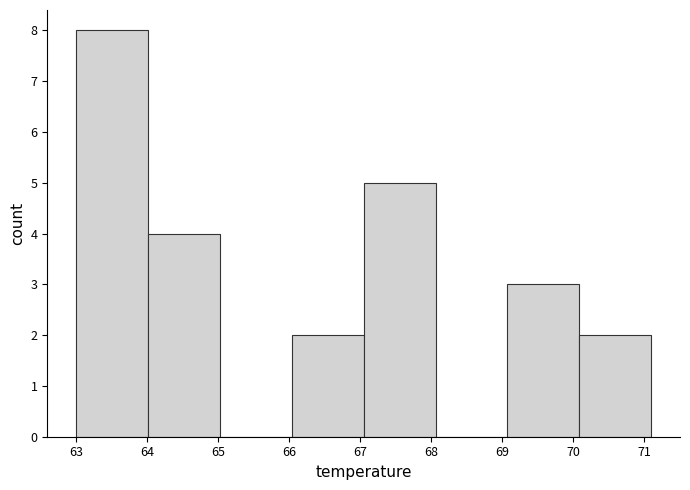

How tall is the bar that spans 67.1 to 68.1 on the x-axis? Neither the bar edges nor the heights are printed on the chart, so give them approximately, as read against the axes.

5